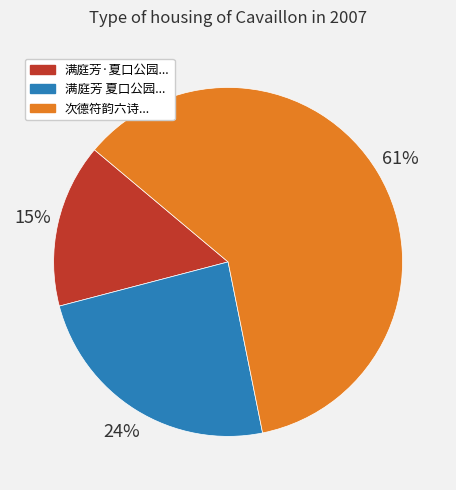

To the nearest percent, what is the difference between the largest and smallest slice percentages?

46%